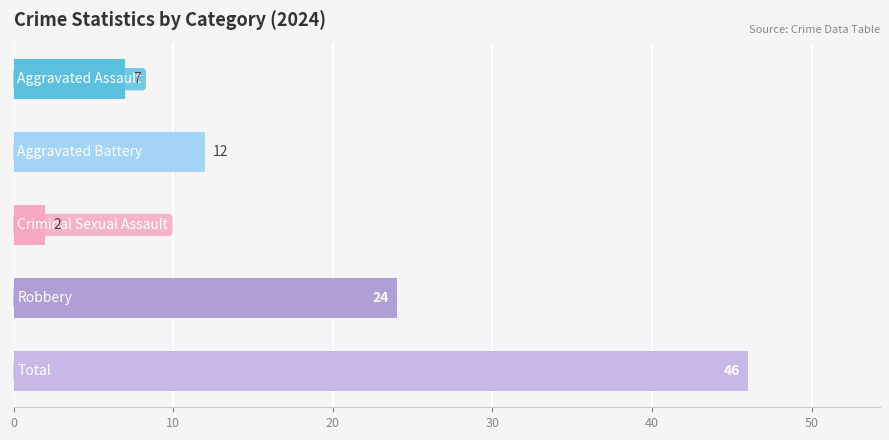

What is the greatest value displayed?

46